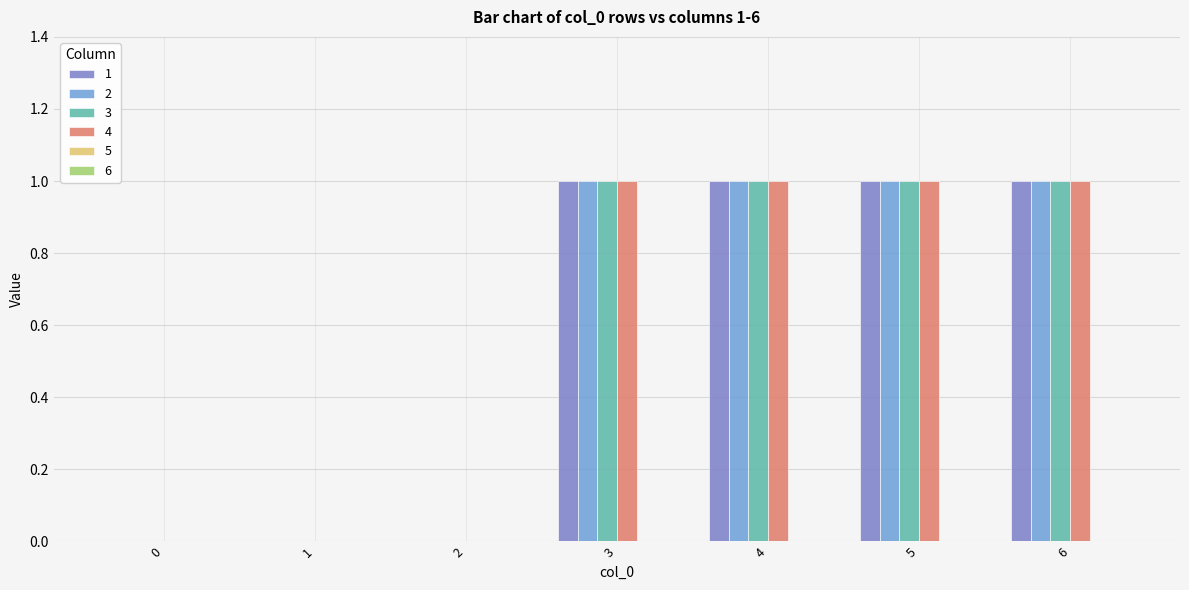

How many groups of bars are there?

7